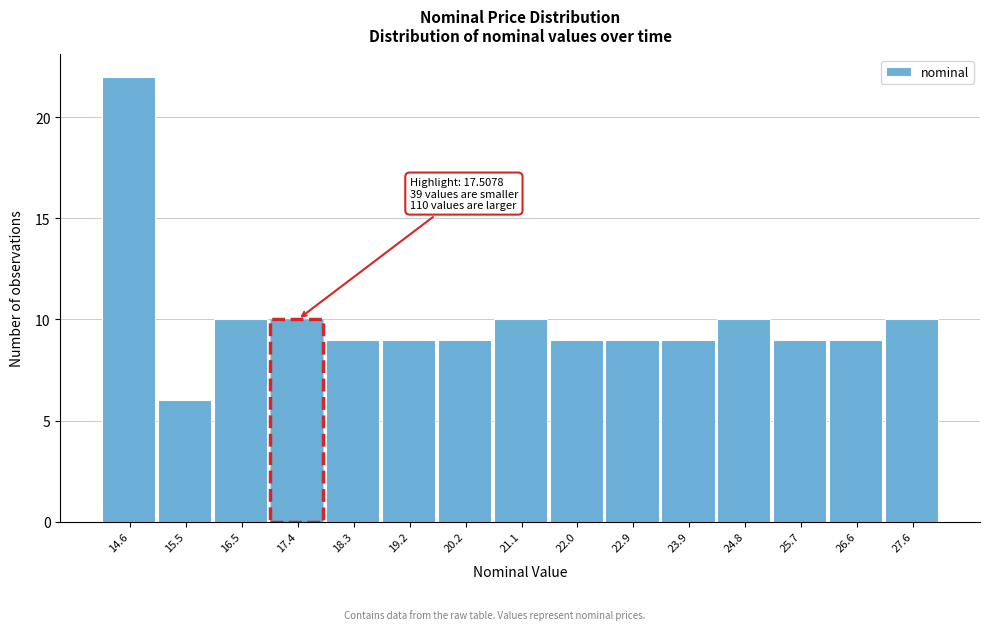

Reading right to left, list all the values displayed in this chart.

10	9	9	10	9	9	9	10	9	9	9	10	10	6	22